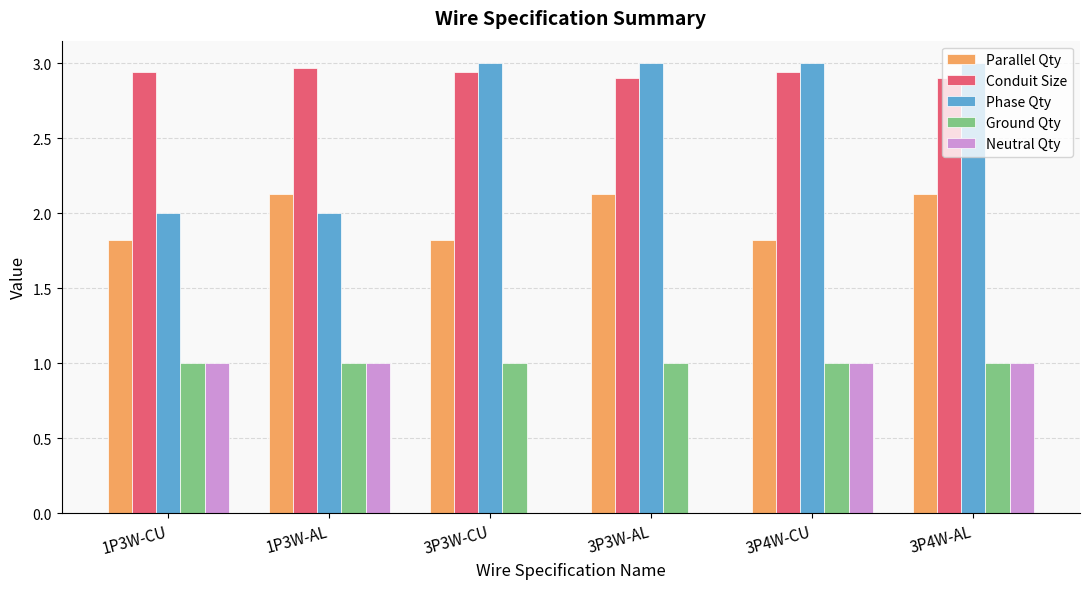

What is the highest value of the Phase Qty series?

3.0